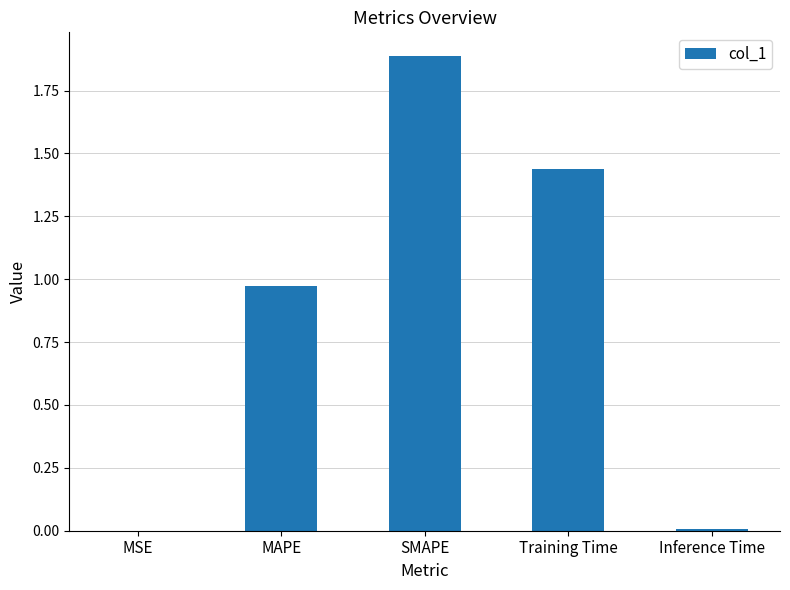

What is the sum of all values?

4.3